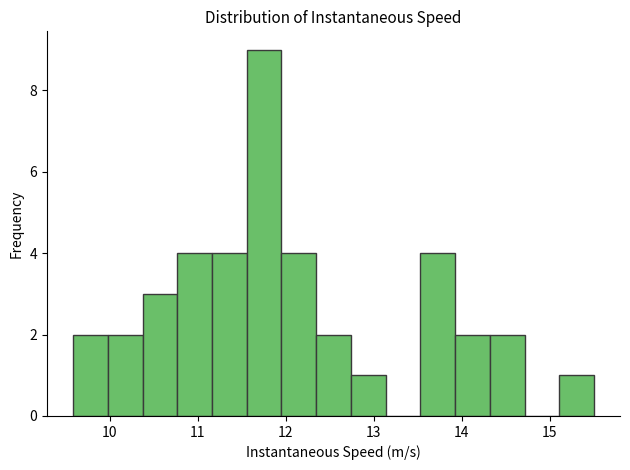

Around what value on the x-axis is the tallest bar? Give the approximate position of its centre, as read against the axis.

11.8